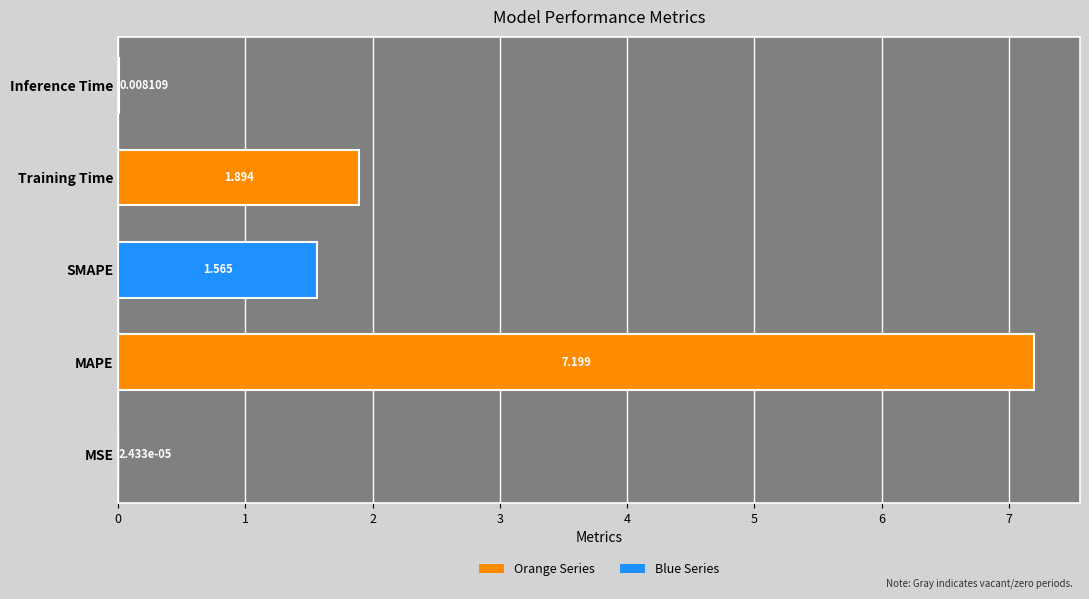

Where is the data nearest to the value 3?

Training Time